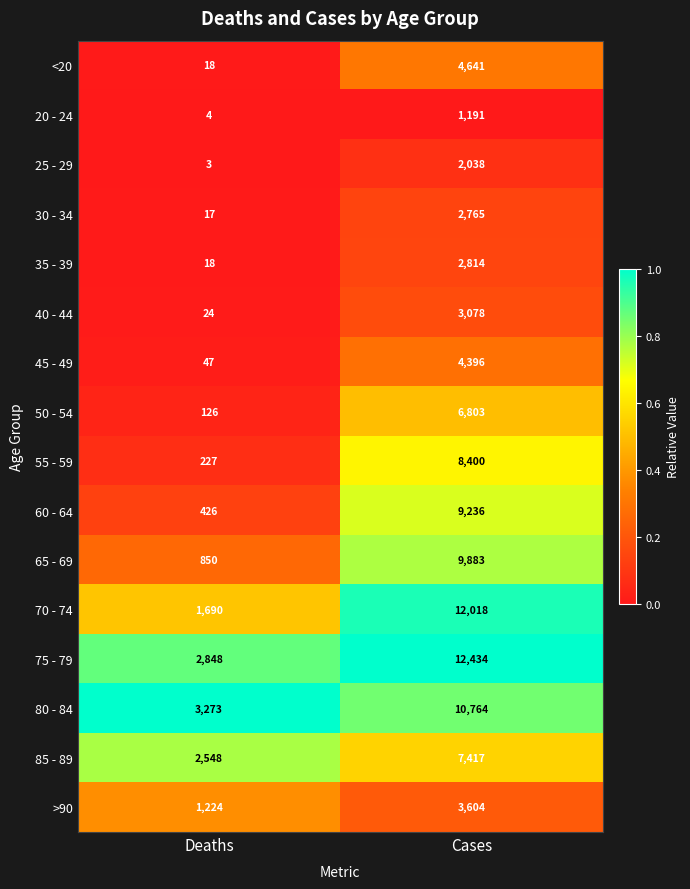

What is the difference between the 30 - 34 values at Cases and Deaths?

2748